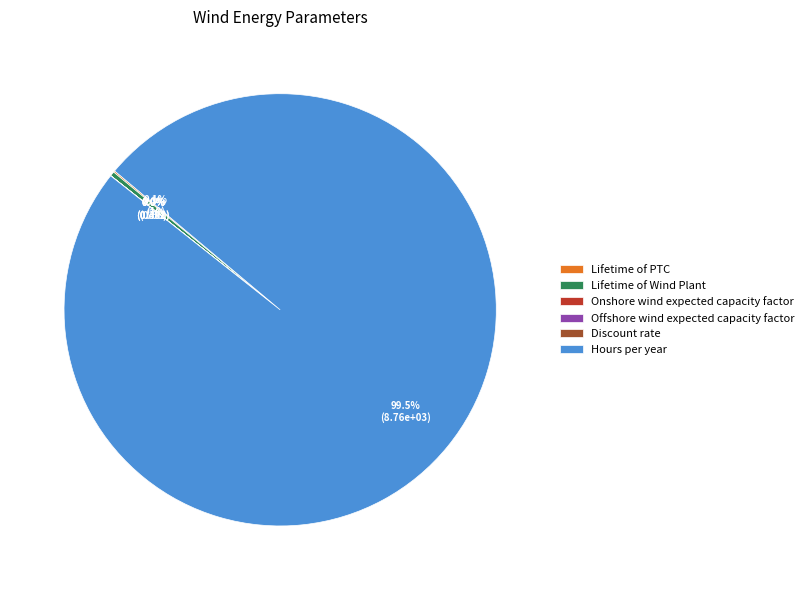

What is the largest slice in the pie chart?

Hours per year